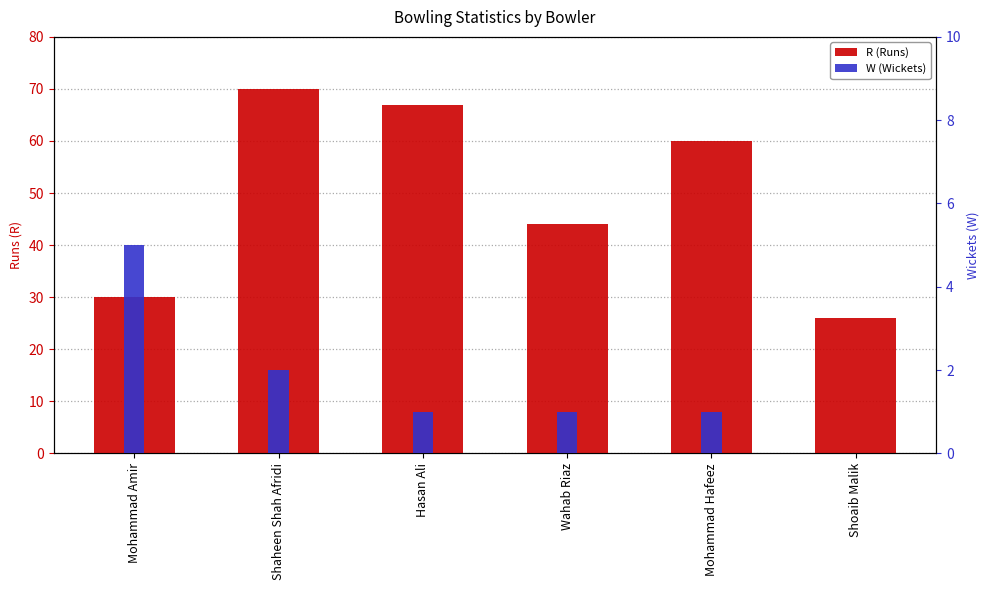

Reading left to right, transcribe all the data shown in this chart.

R (Runs): 30	70	67	44	60	26
W (Wickets): 5	2	1	1	1	0